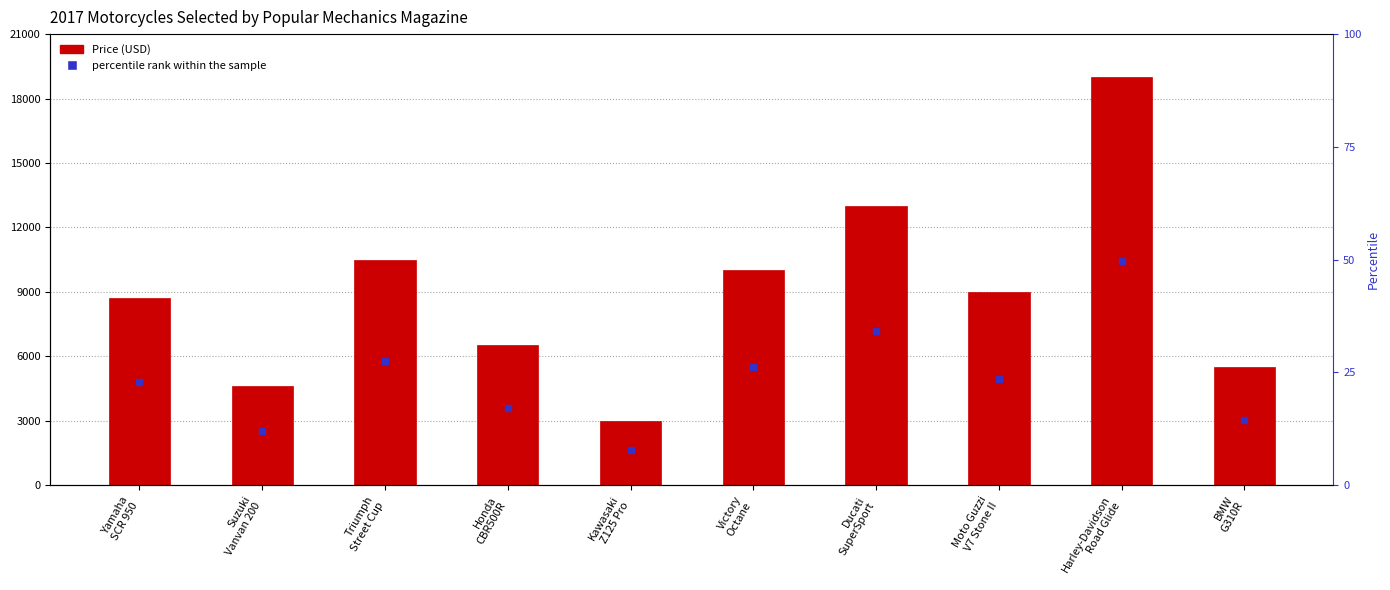

What is the sum of the values at Victory
Octane and Yamaha
SCR 950?

18700